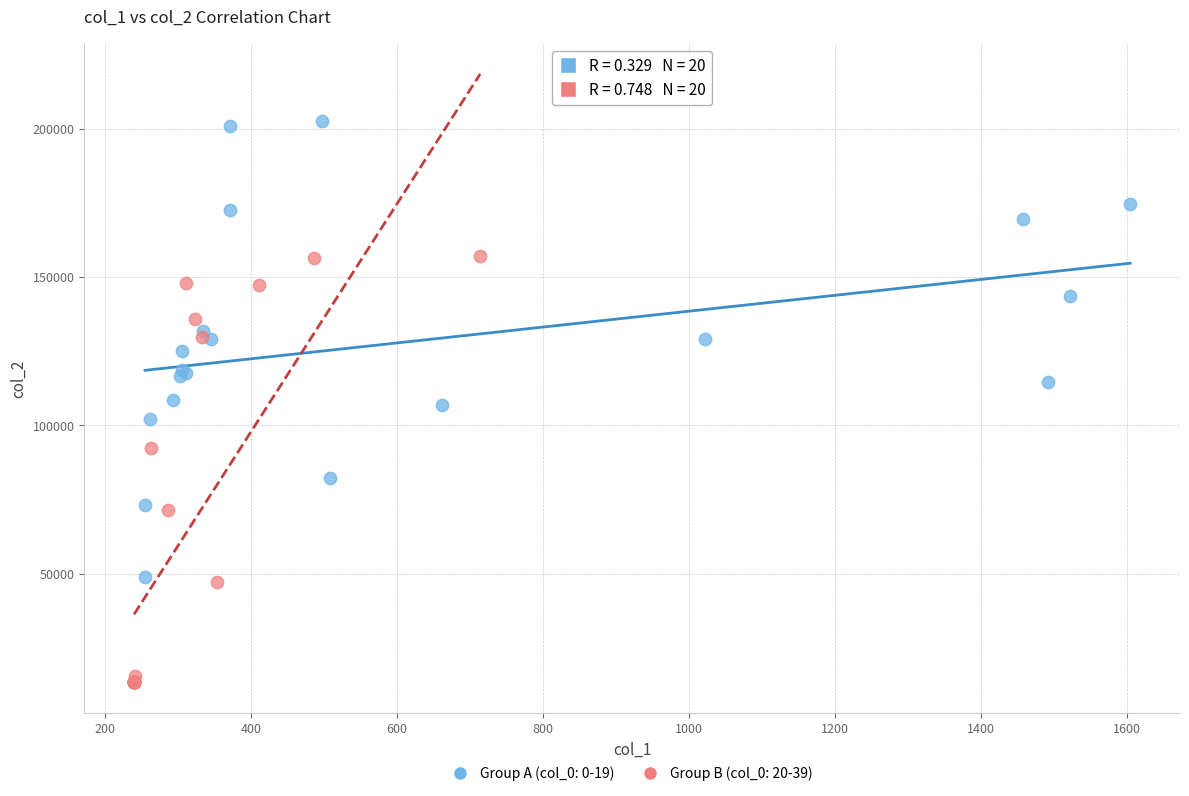

Which series contains the lowest Y value?

Group B (col_0: 20-39)